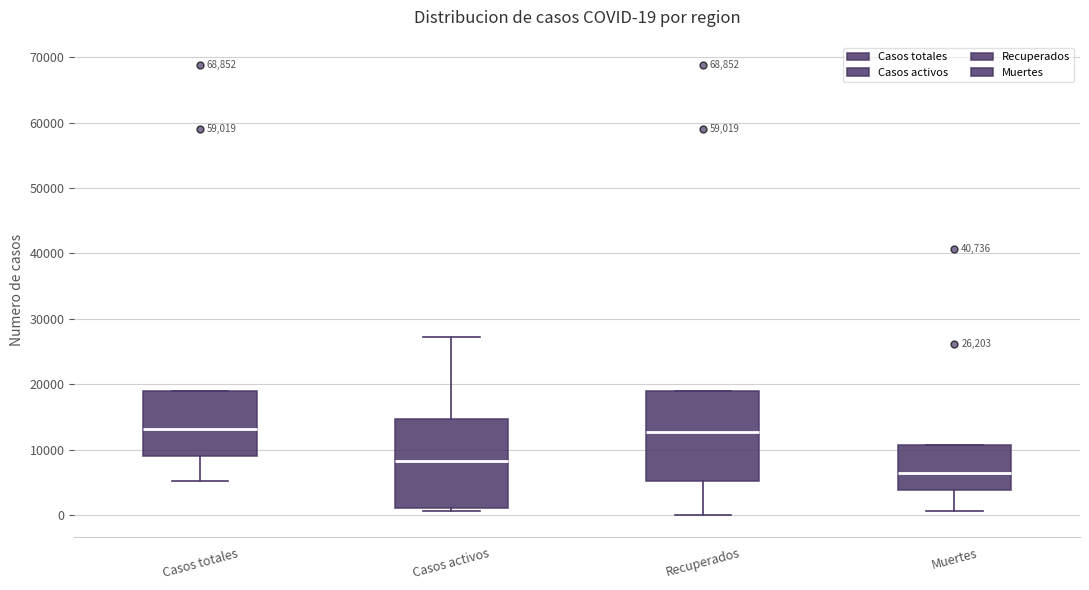

Which box has the lowest median line?

Muertes